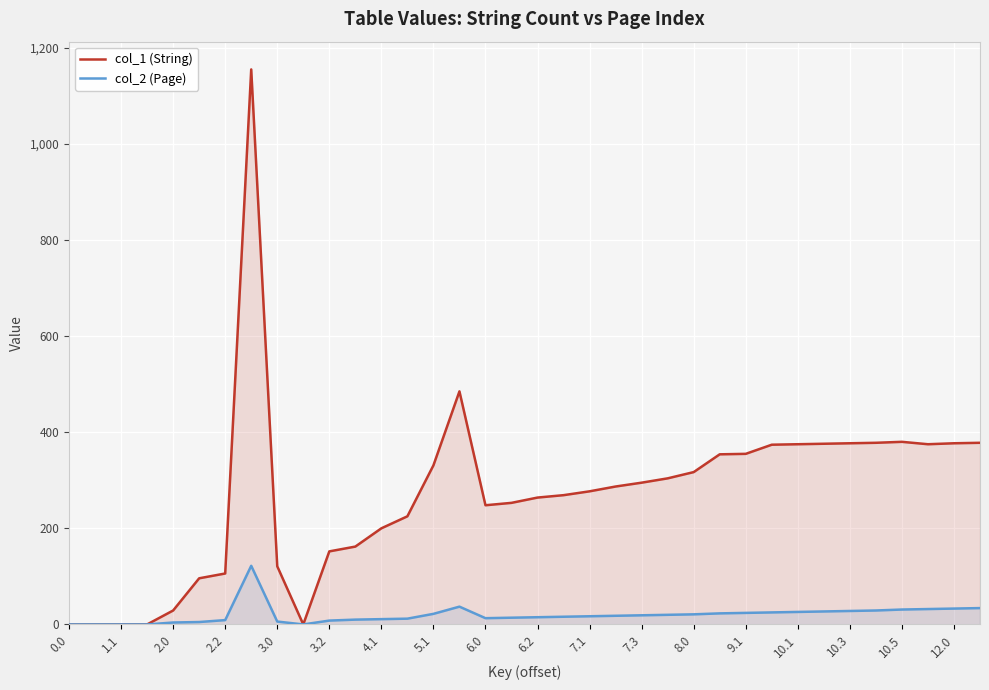

What are all the series names shown in the legend?

col_1 (String), col_2 (Page)